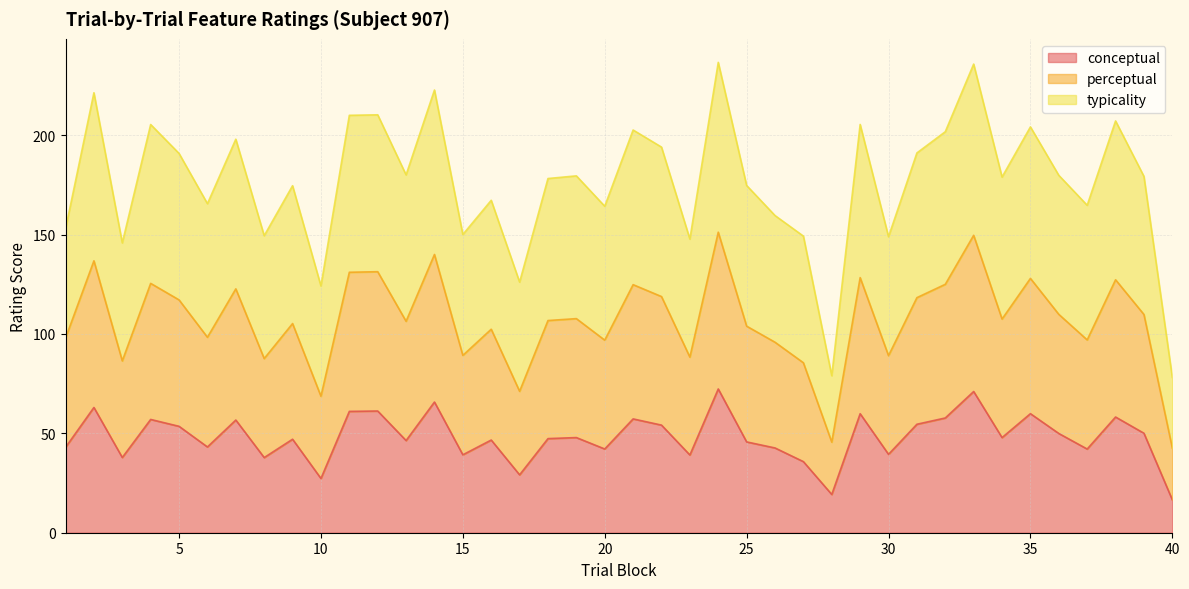

True or false: perceptual and conceptual intersect in this chart.

False